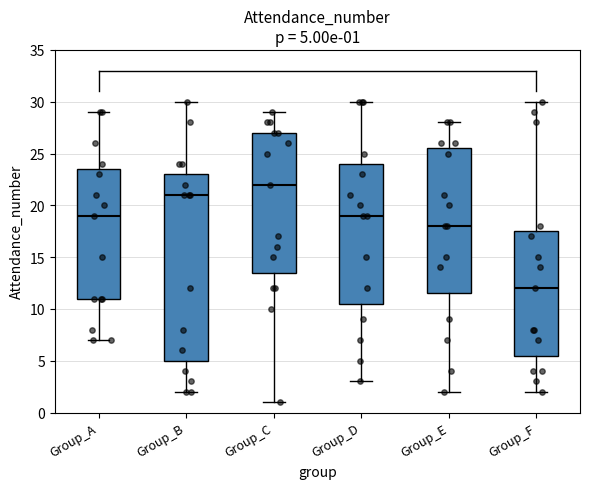

Which box is the tallest, from its lower edge to its upper edge?

Group_B